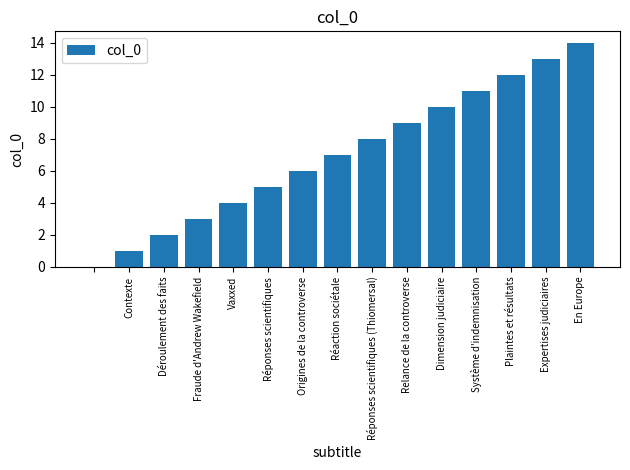

What is the sum of all values?

105